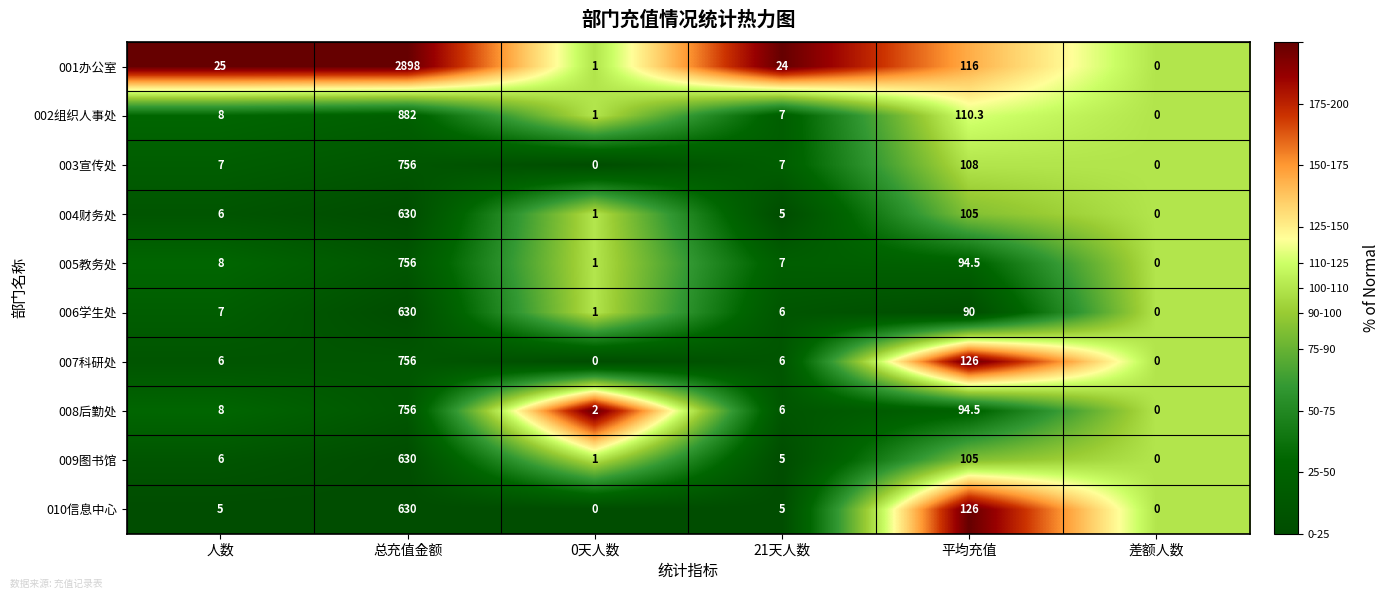

At which label is 004财务处 closest to 315?

平均充值